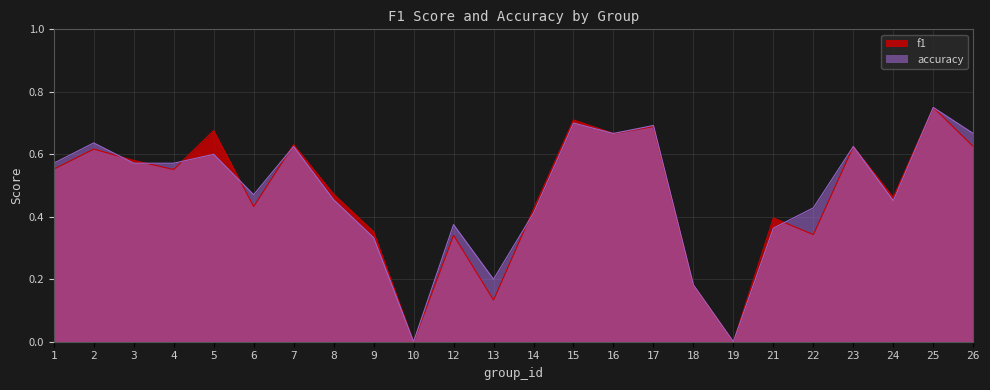

What is the approximate value of accuracy at 3?

0.6